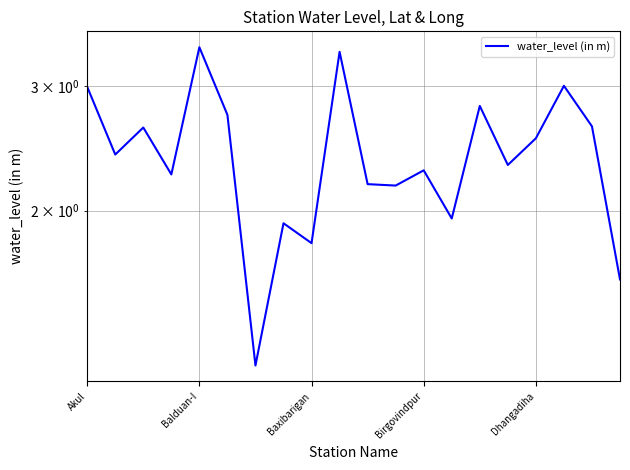

What is the value of the 8th point from the left?

1.9